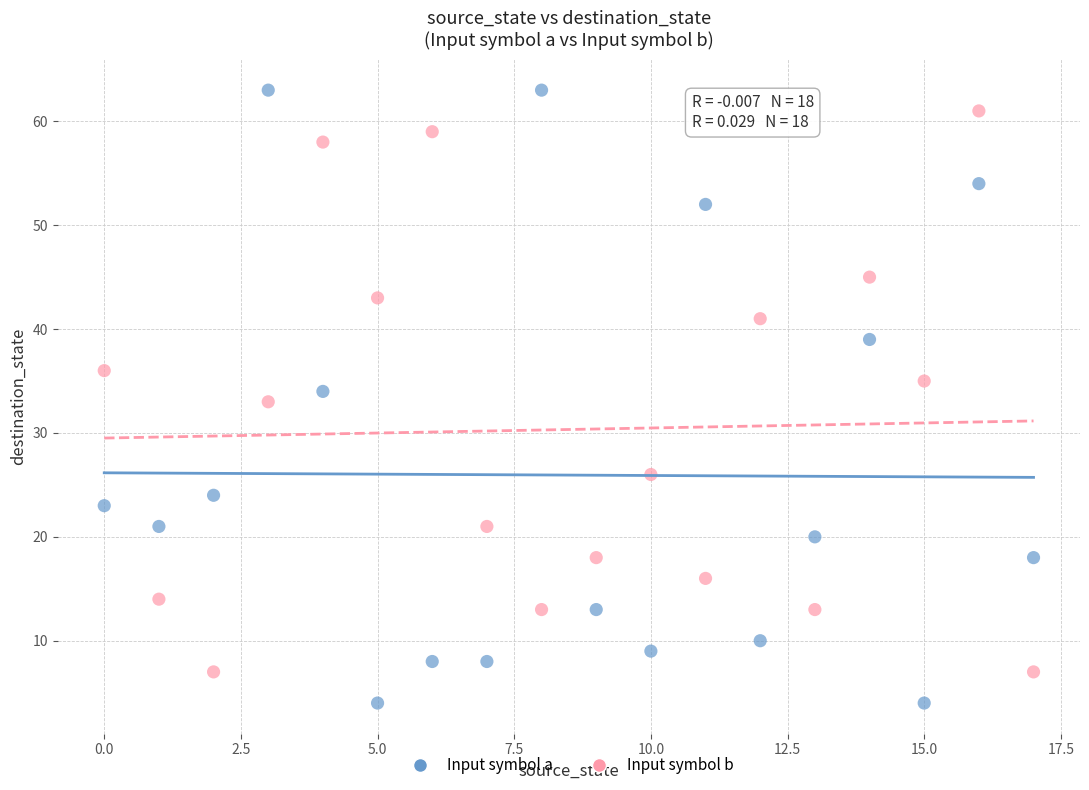

Which series contains the lowest Y value?

Input symbol a